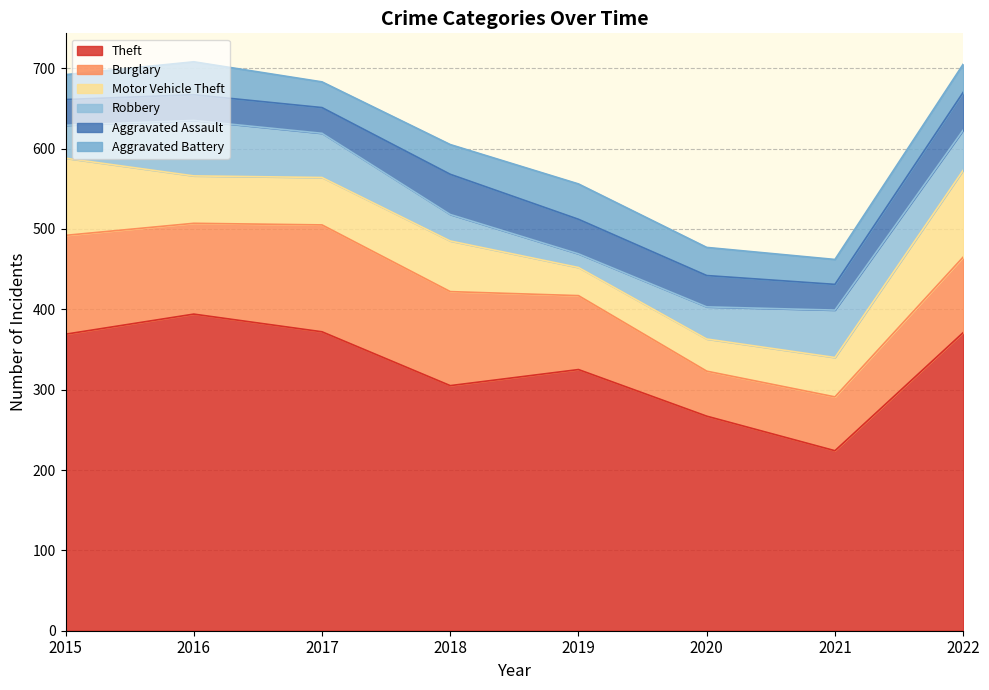

What are all the series names shown in the legend?

Theft, Burglary, Motor Vehicle Theft, Robbery, Aggravated Assault, Aggravated Battery